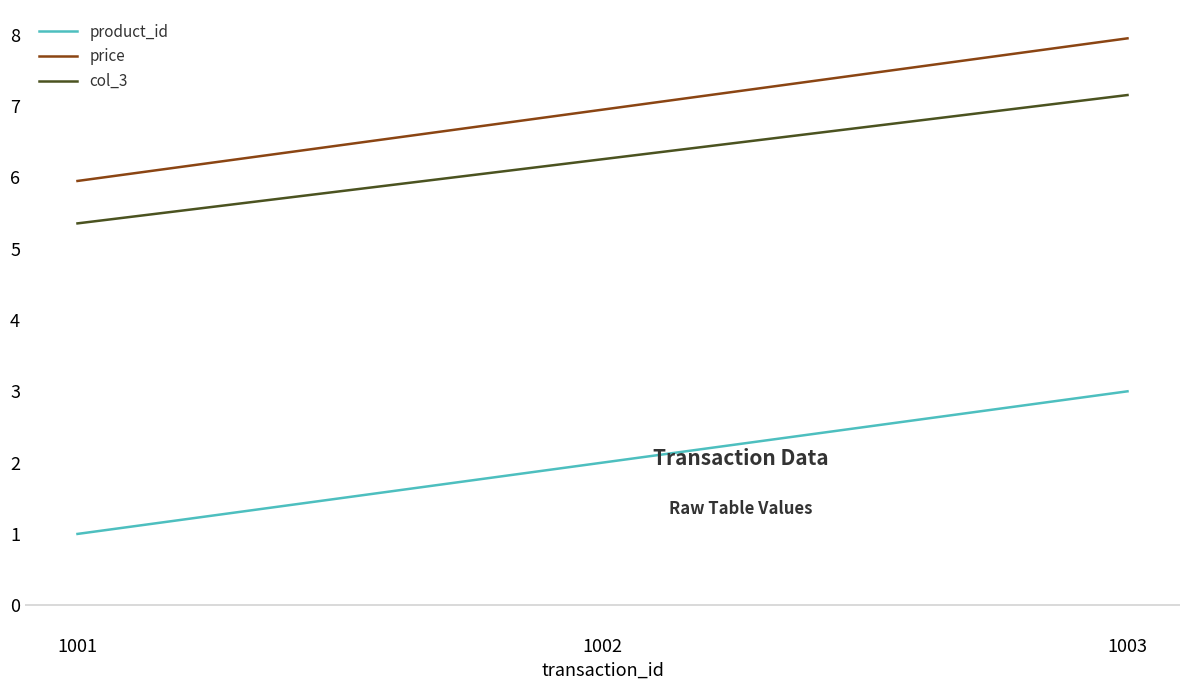

What is the total value across all series at 1002?

15.2